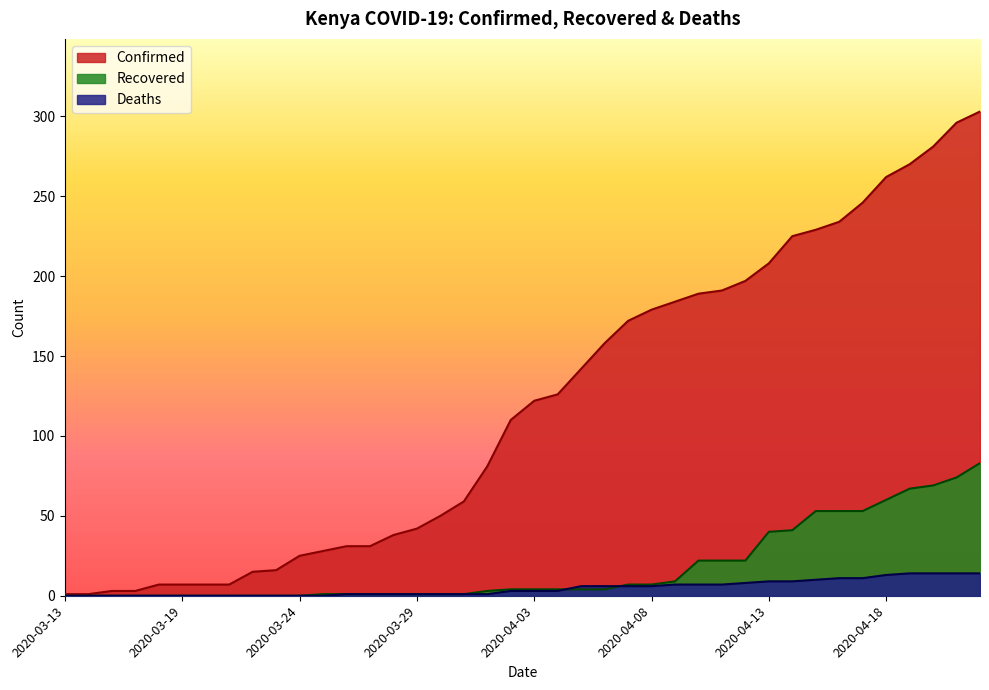

List the labels in order of Recovered value, largest first.

2020-04-22, 2020-04-21, 2020-04-20, 2020-04-19, 2020-04-18, 2020-04-15, 2020-04-16, 2020-04-17, 2020-04-14, 2020-04-13, 2020-04-10, 2020-04-11, 2020-04-12, 2020-04-09, 2020-04-07, 2020-04-08, 2020-04-02, 2020-04-03, 2020-04-04, 2020-04-05, 2020-04-06, 2020-04-01, 2020-03-25, 2020-03-26, 2020-03-27, 2020-03-28, 2020-03-29, 2020-03-30, 2020-03-31, 2020-03-13, 2020-03-15, 2020-03-16, 2020-03-17, 2020-03-18, 2020-03-19, 2020-03-20, 2020-03-21, 2020-03-22, 2020-03-23, 2020-03-24